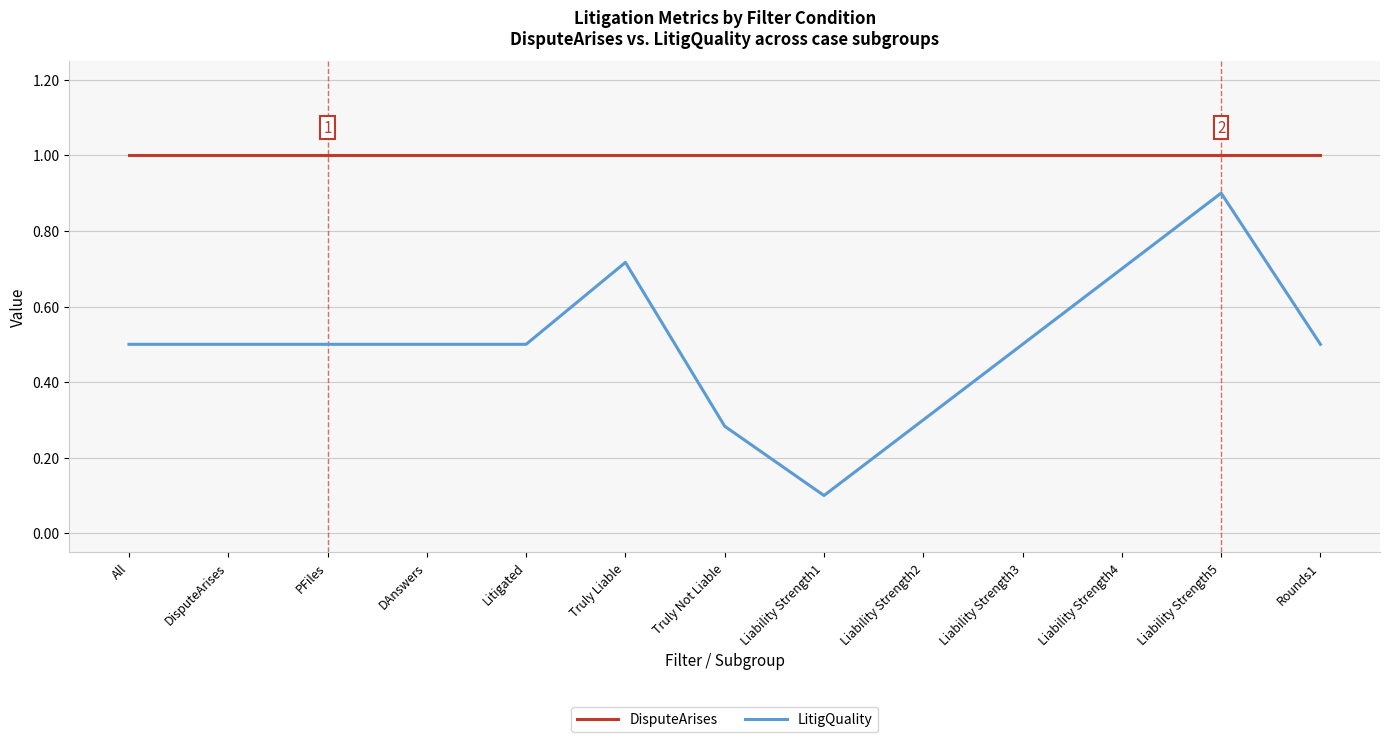

True or false: LitigQuality and DisputeArises intersect in this chart.

False